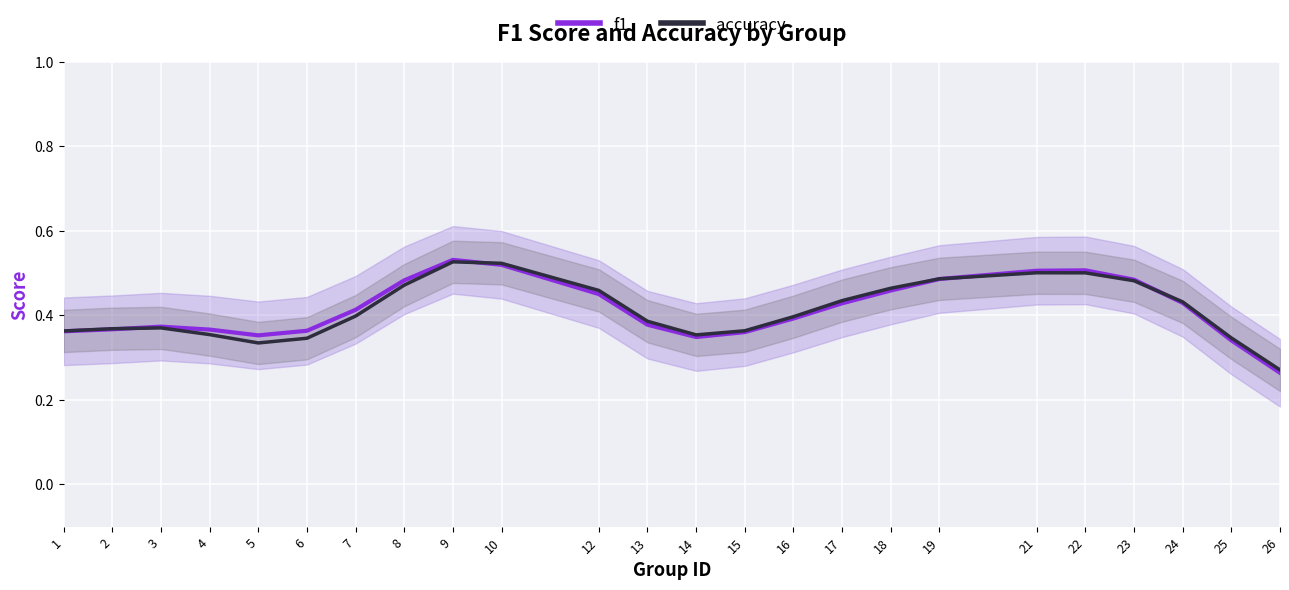

How many lines are shown in the chart?

2